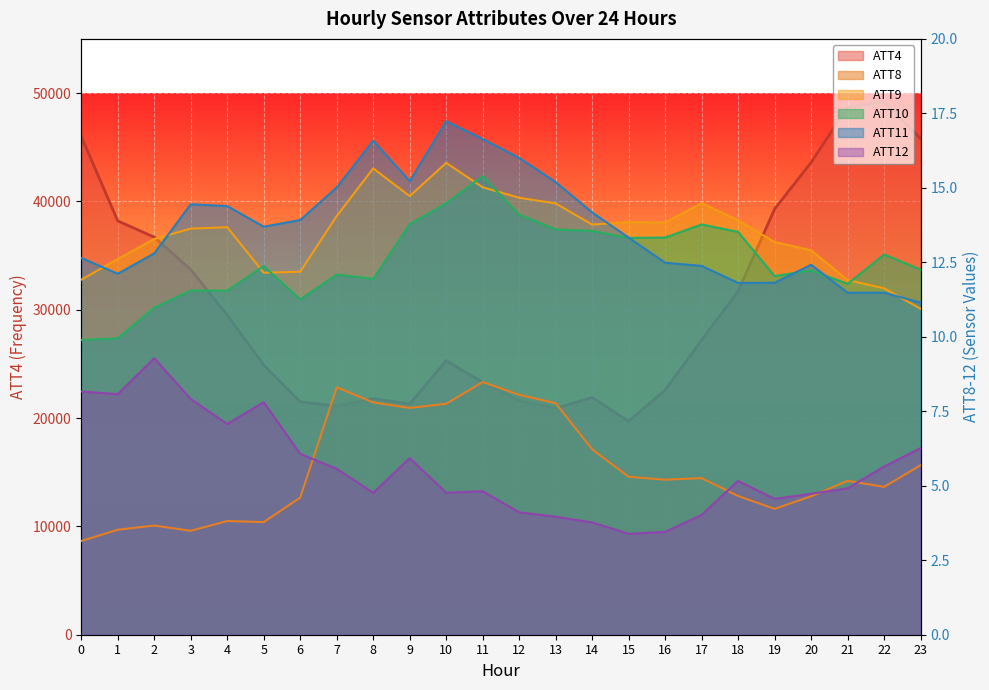

Is the value of ATT4 at 18 greater than the value of ATT10 at 3?

Yes